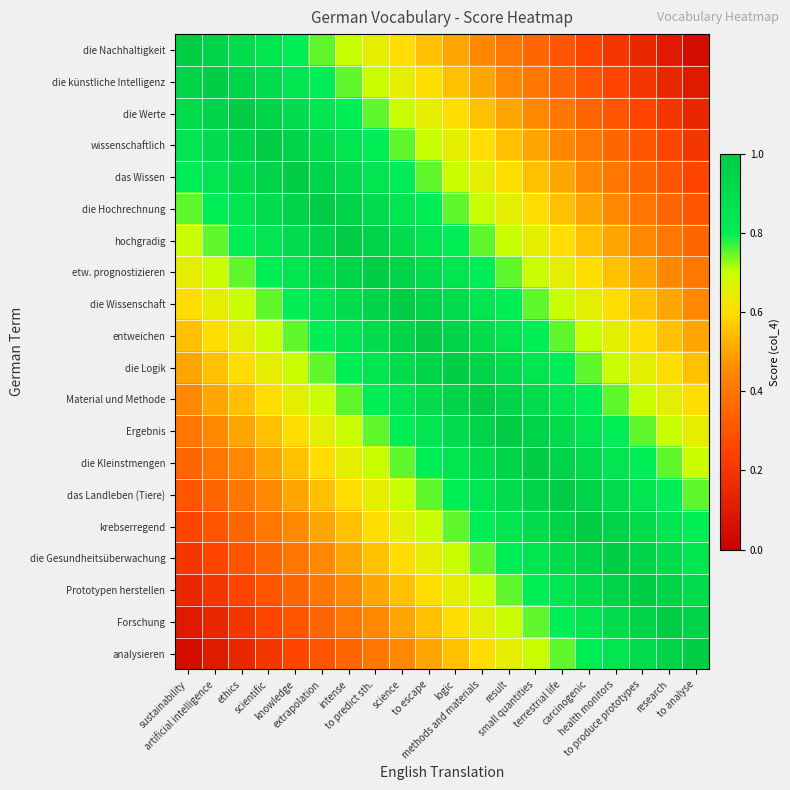

What is the total value across all series at methods and materials?

14.9